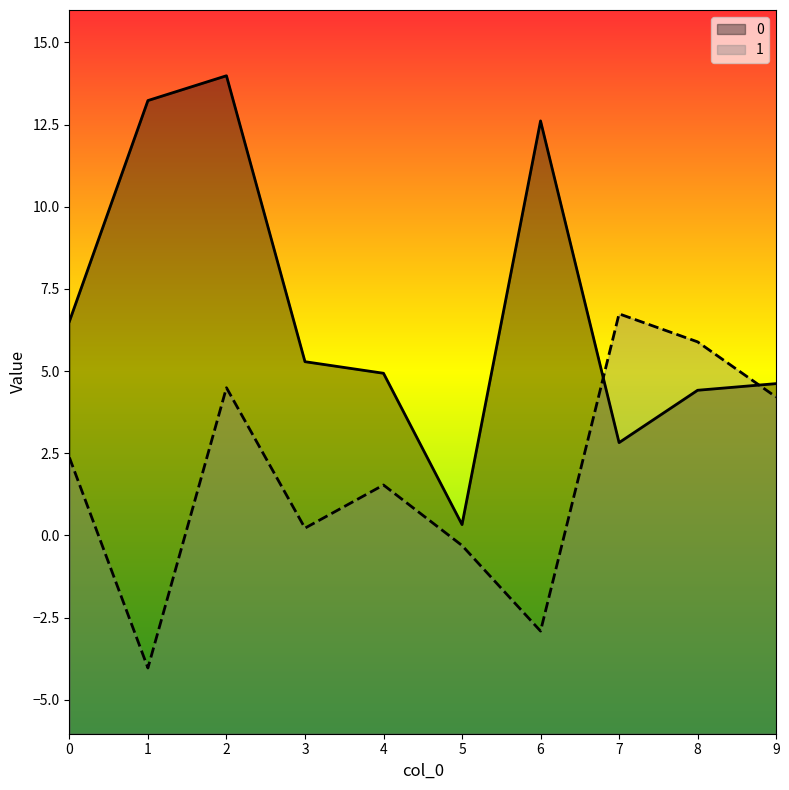

What is the difference between the 0 values at 2 and 9?

9.4